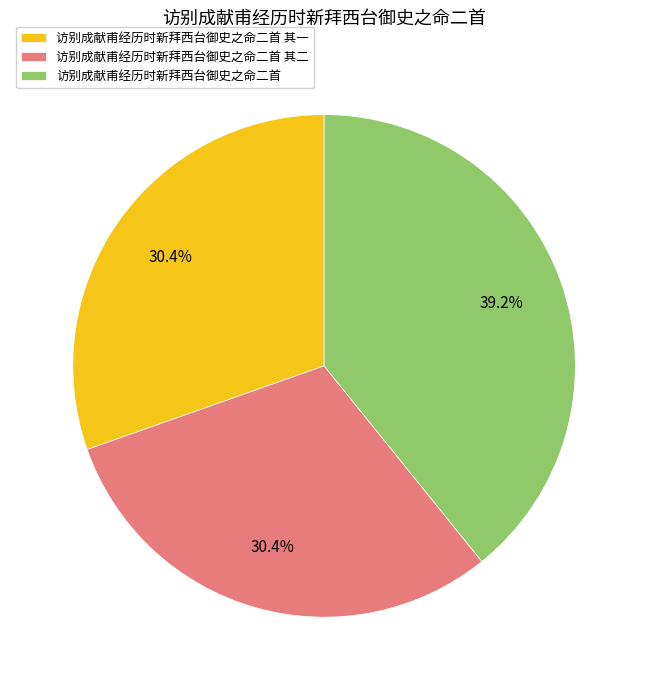

Combined, do 访别成献甫经历时新拜西台御史之命二首 其二 and 访别成献甫经历时新拜西台御史之命二首 其一 account for over 50%?

Yes